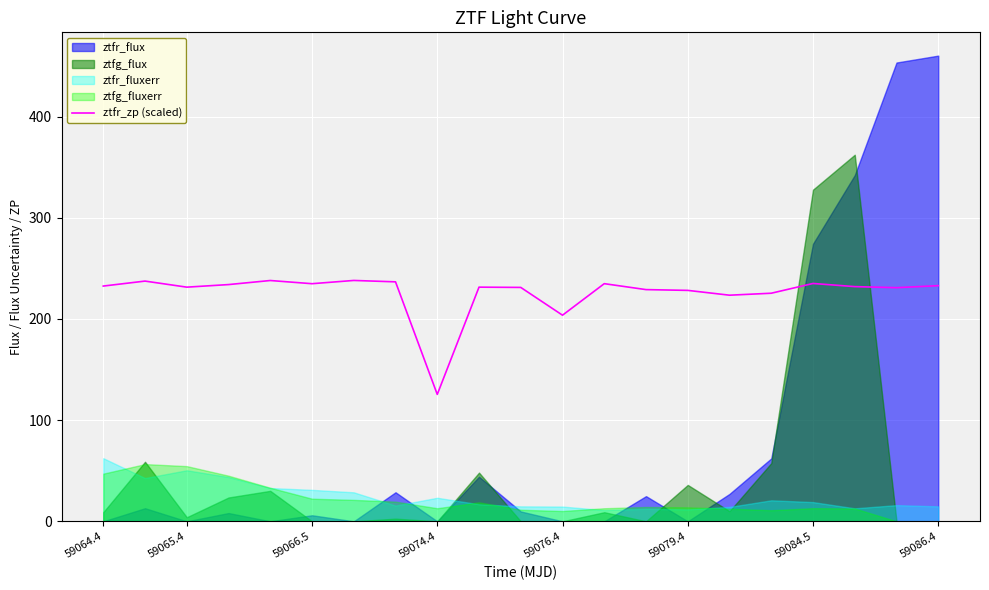

The ztfr_zp (scaled) series shows 231.5 at 59065.4. True or false?

True